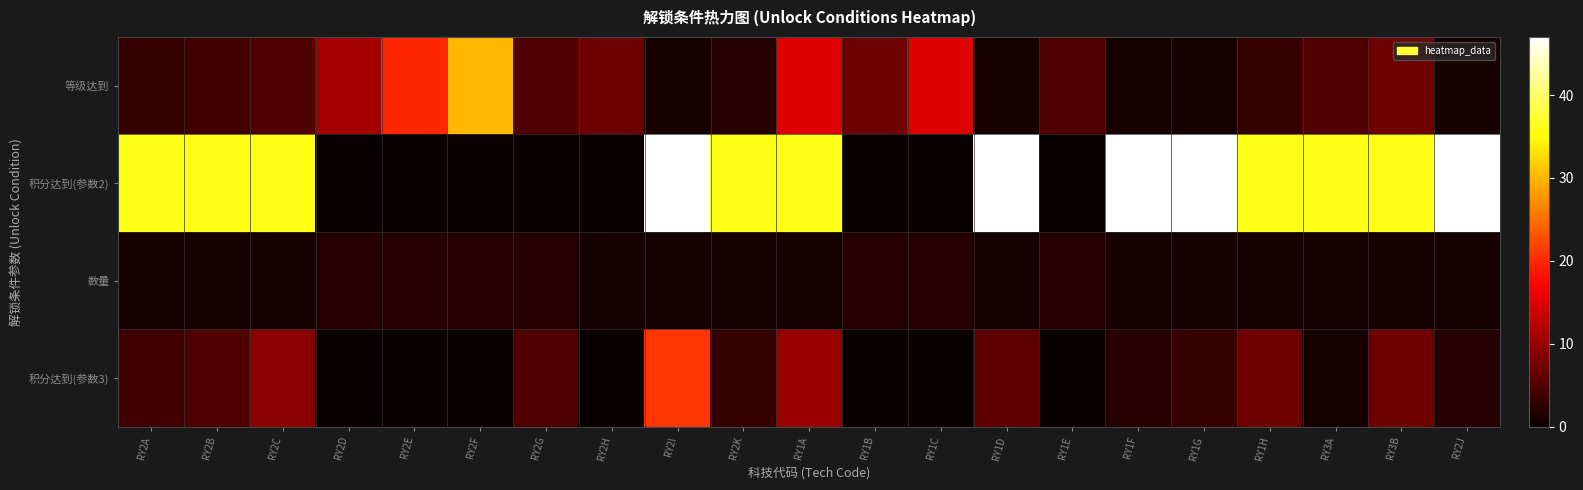

What is the total value across all series at RY2D?

13